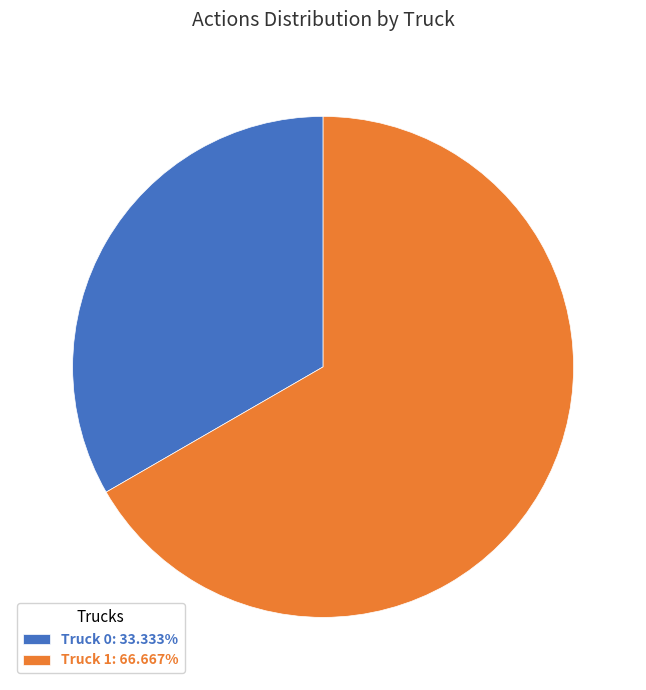

Is Truck 0: 33.333% the majority of the pie?

No